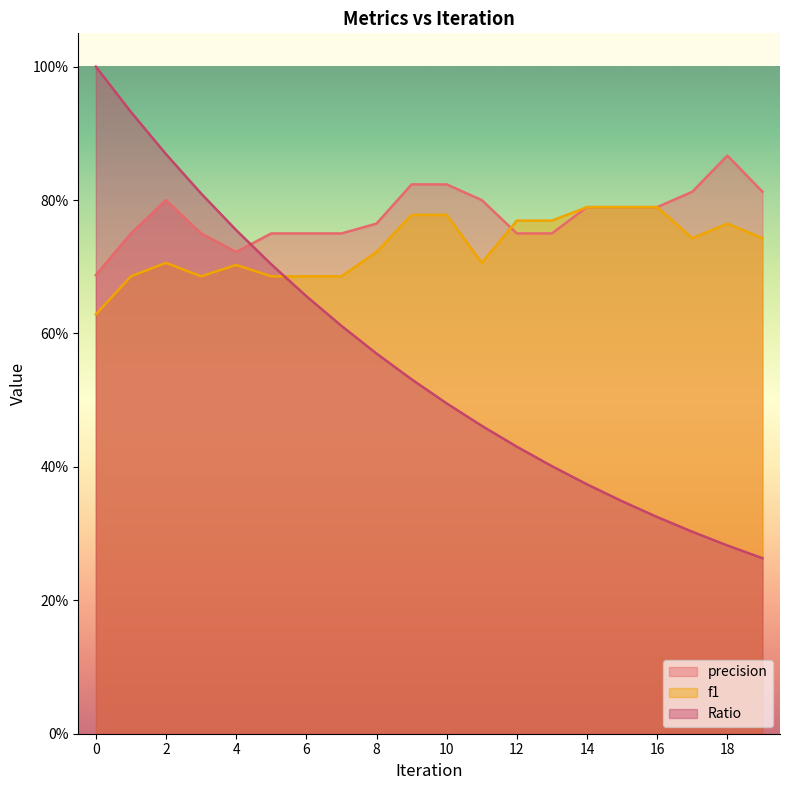

How many categories are shown in the chart?

20